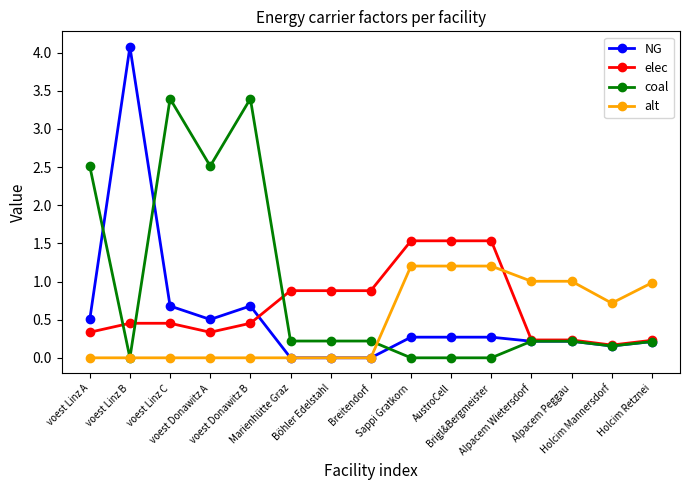

What is the sum of all elec values?

10.1